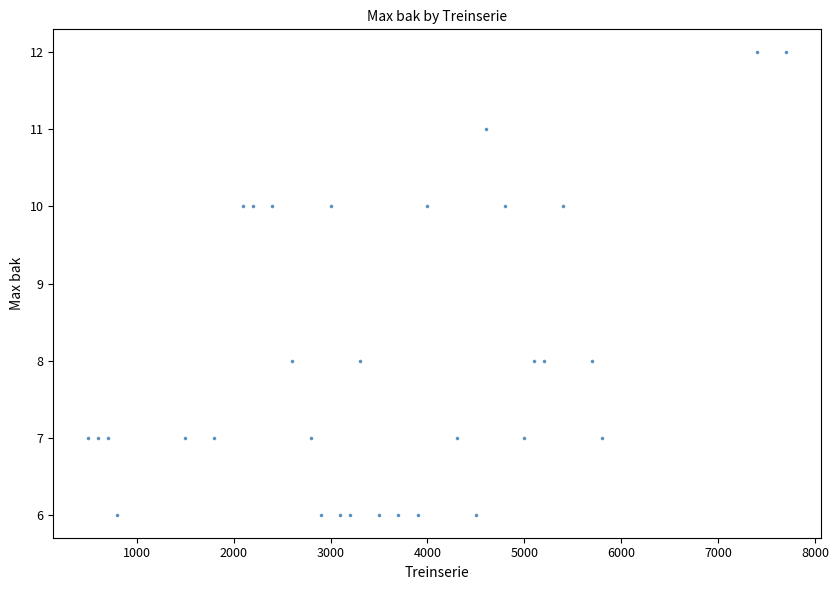

What is the range of Y values (max minus min)?

6